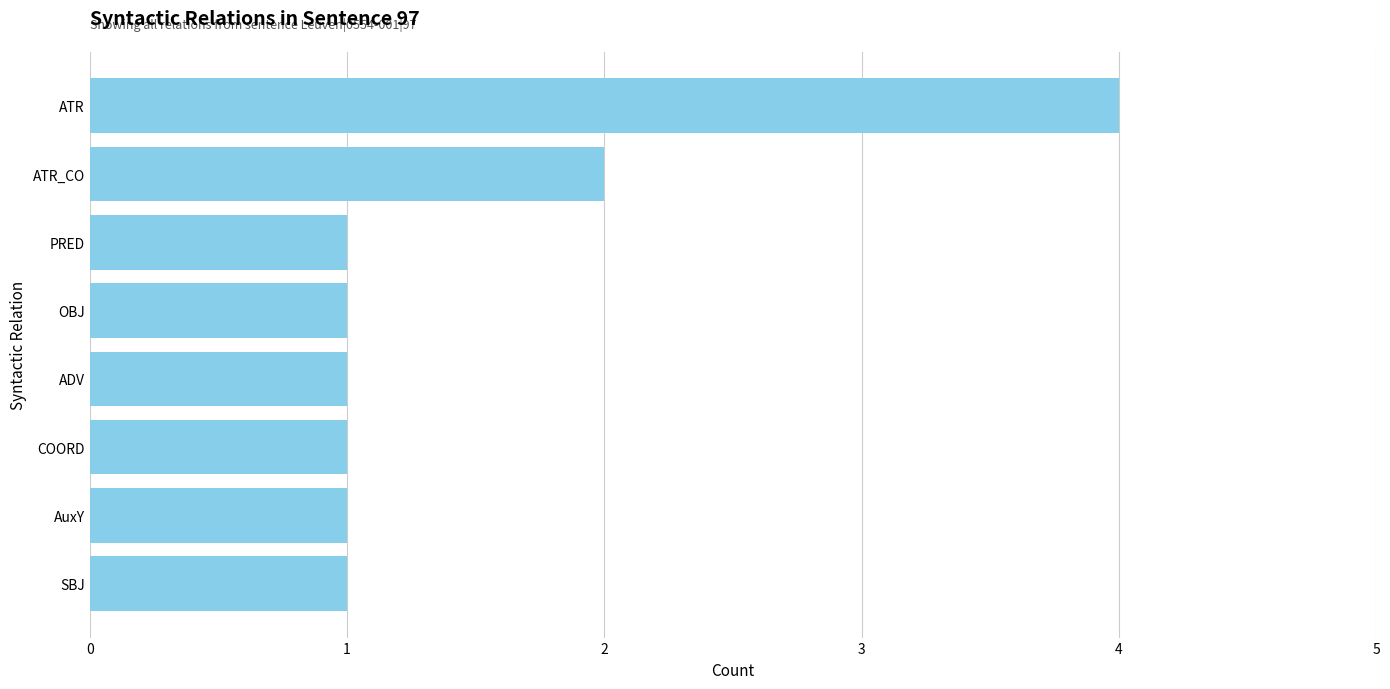

The value at ATR_CO is 2. True or false?

True